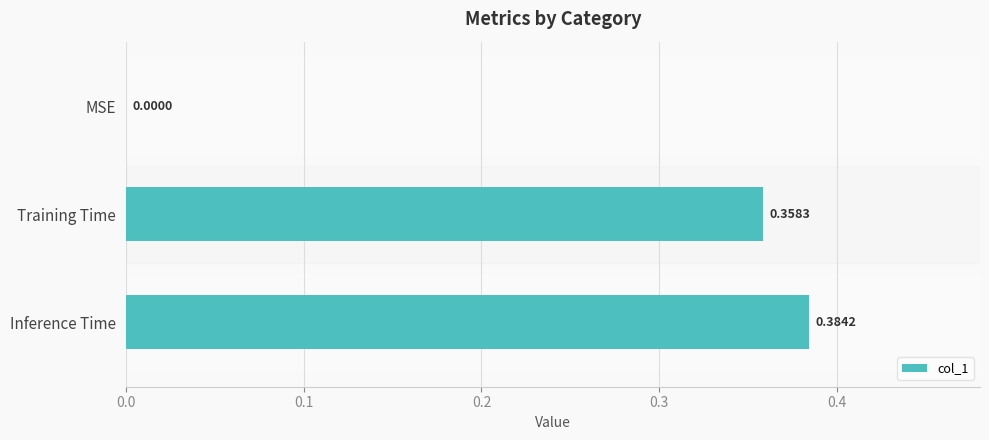

Between Training Time and Inference Time, which is larger?

Inference Time